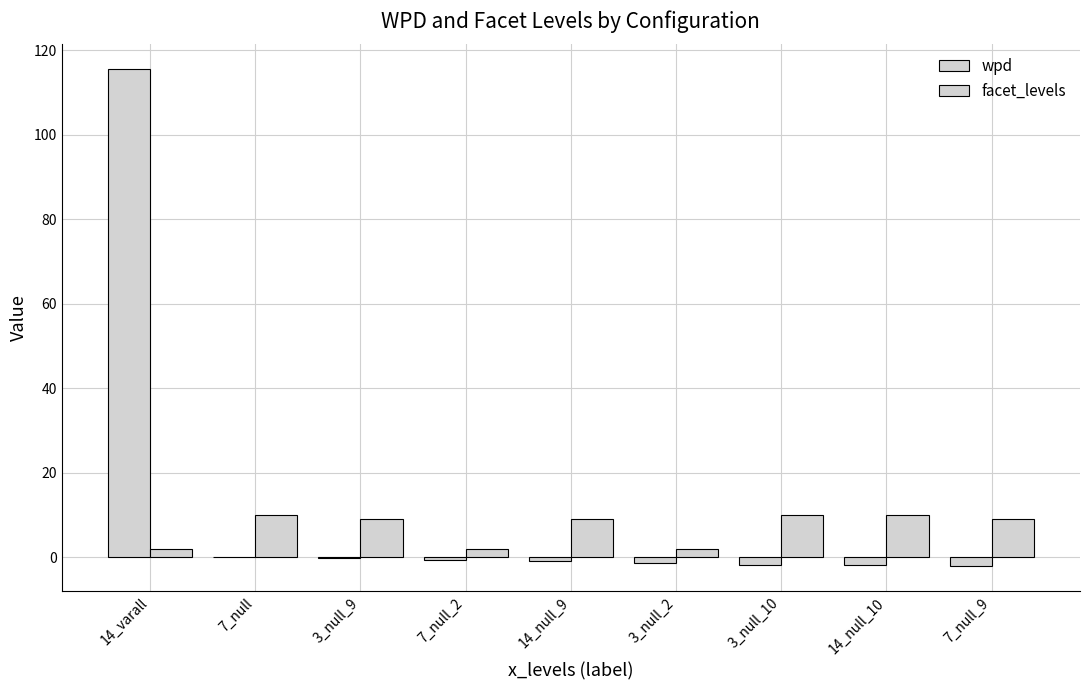

What is the label of the 7th bar from the right?

3_null_9